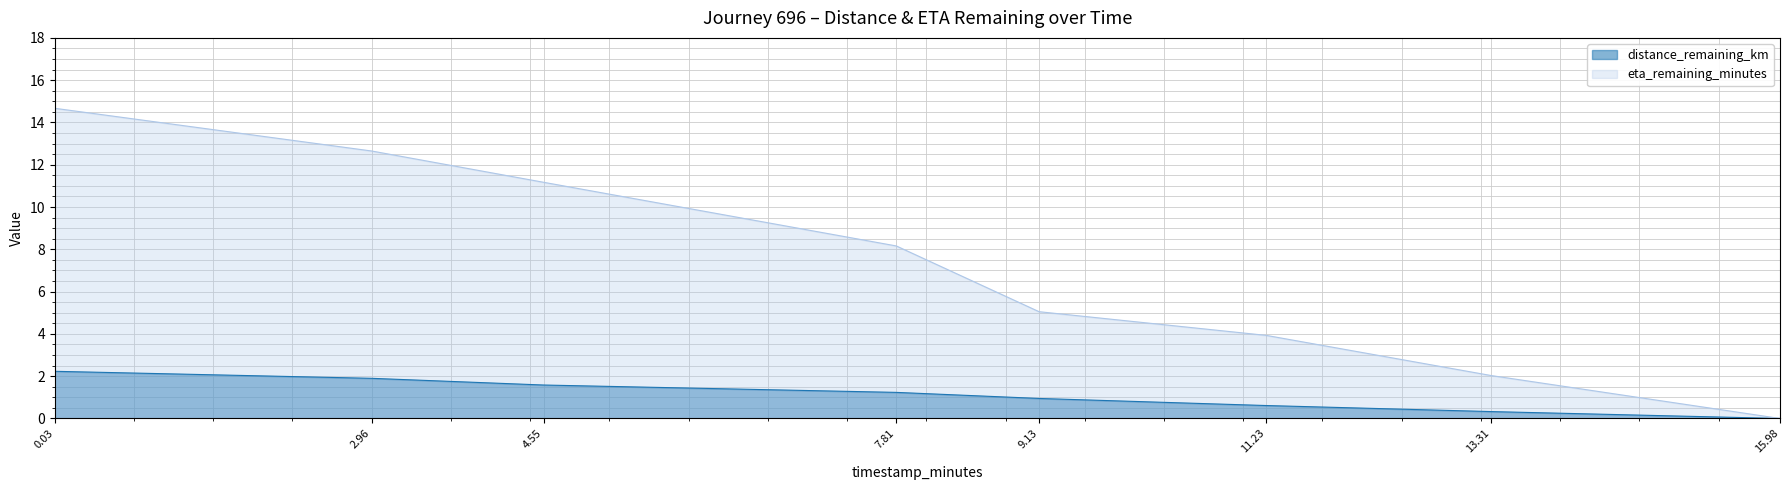

Reading left to right, extract all data points from this chart.

distance_remaining_km: 0.03=2.2	2.96=1.9	4.55=1.6	7.81=1.2	9.13=0.9	11.23=0.6	13.31=0.3	15.98=0.0
eta_remaining_minutes: 0.03=14.7	2.96=12.7	4.55=11.2	7.81=8.2	9.13=5.0	11.23=3.9	13.31=2.0	15.98=0.0